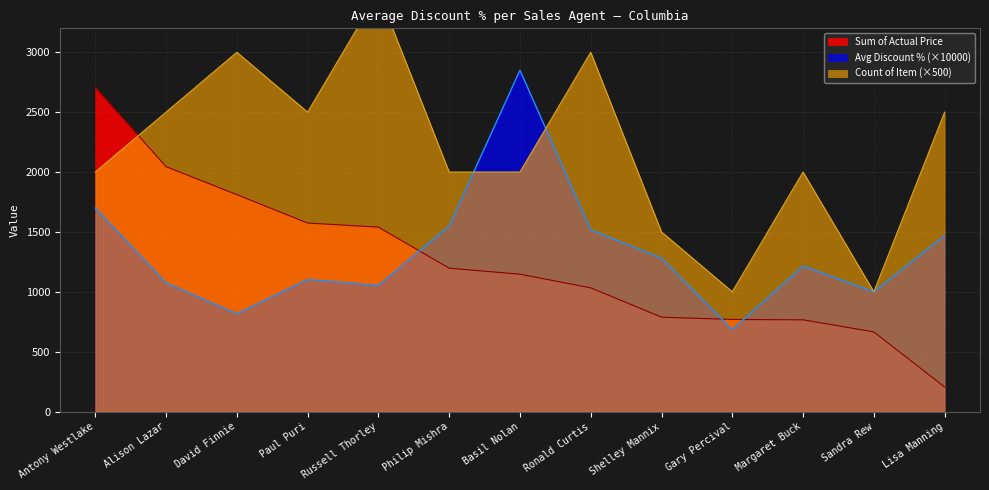

What are all the series names shown in the legend?

Average of Discount %, Count of Item, Sum of Actual Price